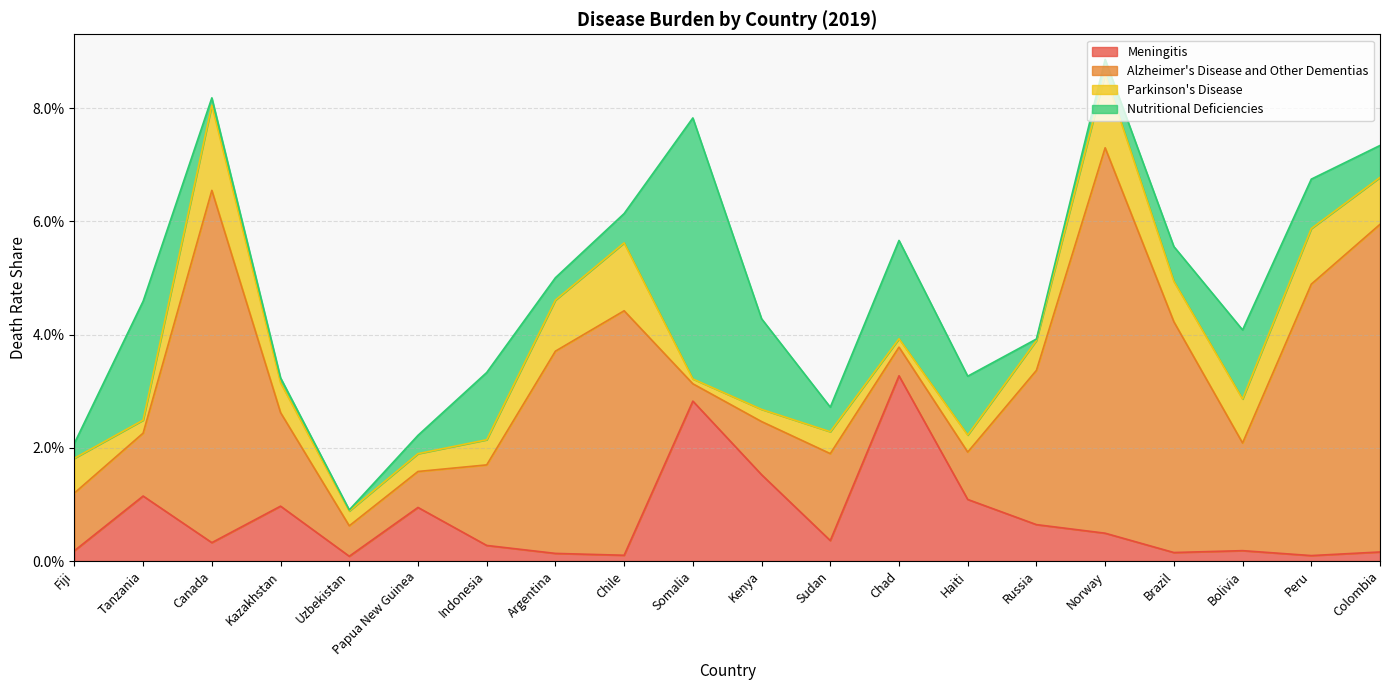

At which category does the chart reach its minimum across all series?

Uzbekistan